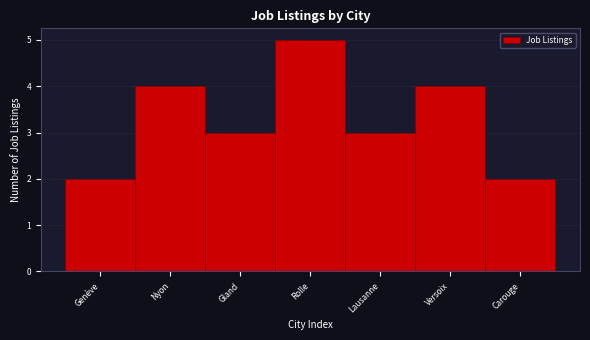

Reading right to left, what are all the values shown in this chart?

Carouge=2	Versoix=4	Lausanne=3	Rolle=5	Gland=3	Nyon=4	Genève=2